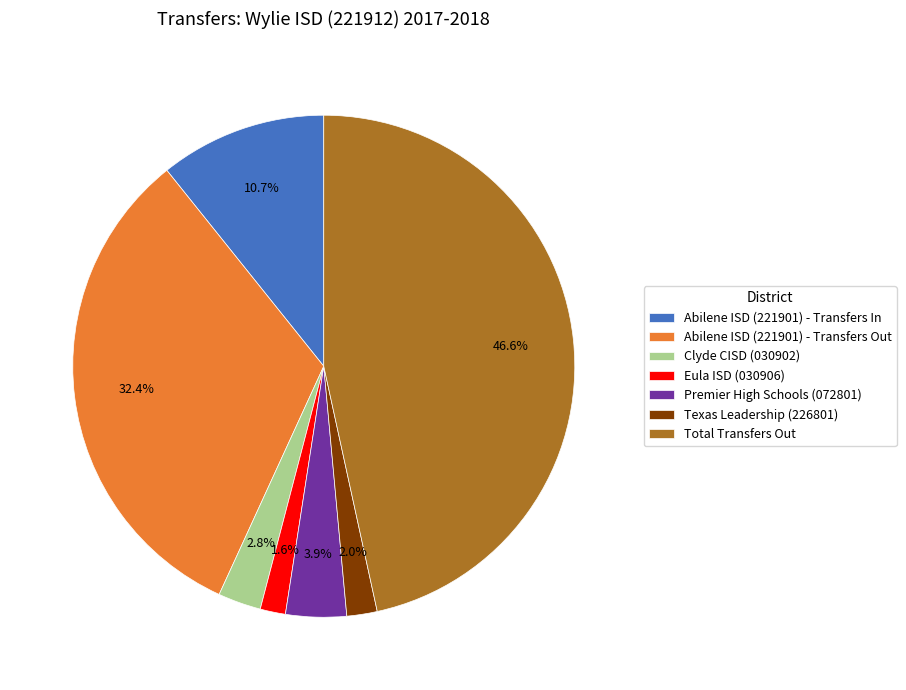

Does Premier High Schools (072801) represent more than half of the total?

No